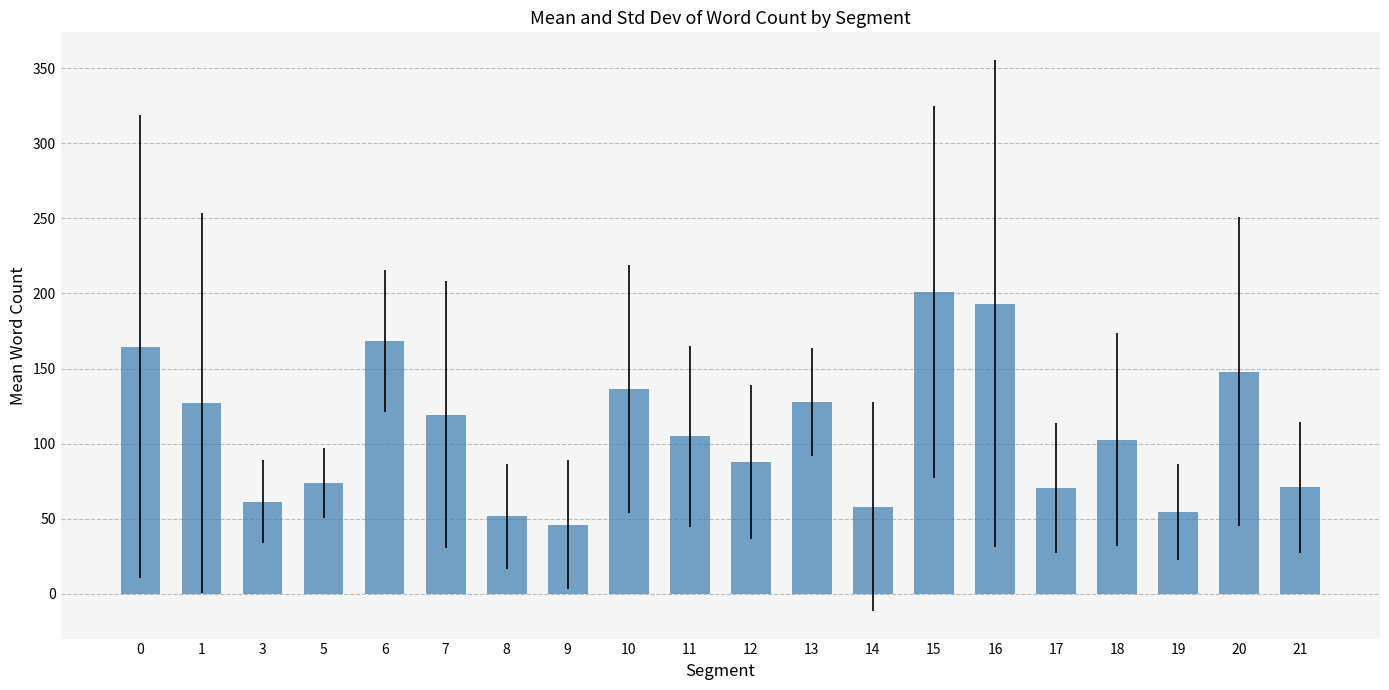

What value does the data have at 7?

119.3